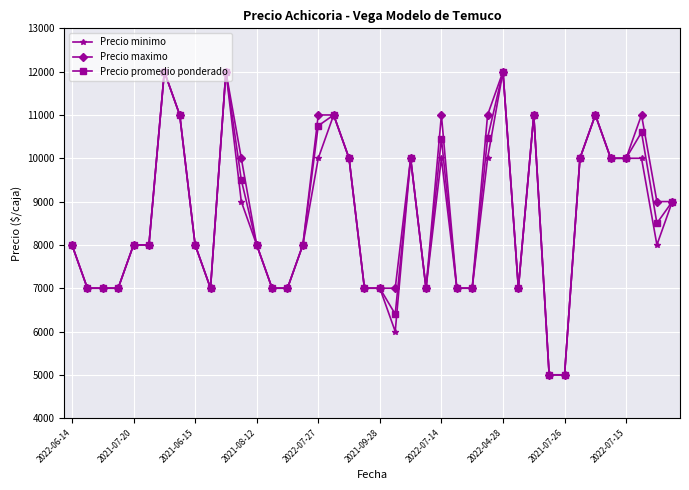

Does the chart have visible grid lines?

Yes